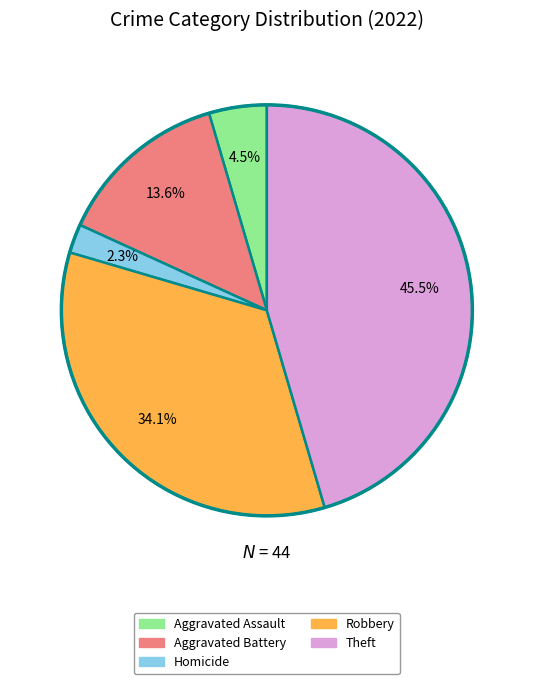

Is there any slice that represents more than half of the pie?

No